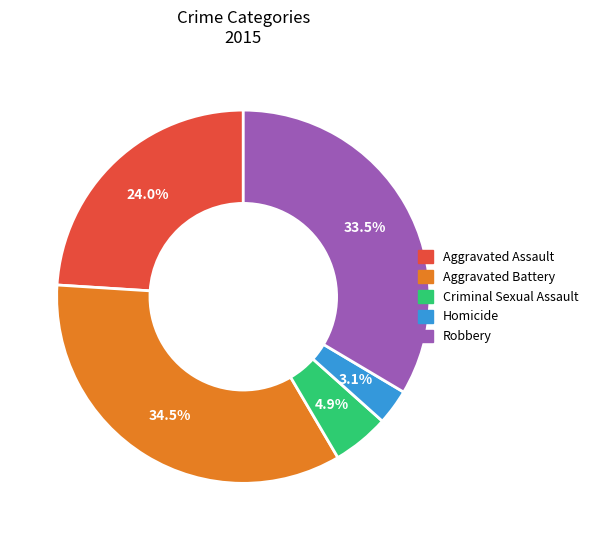

What is the largest slice in the pie chart?

Aggravated Battery